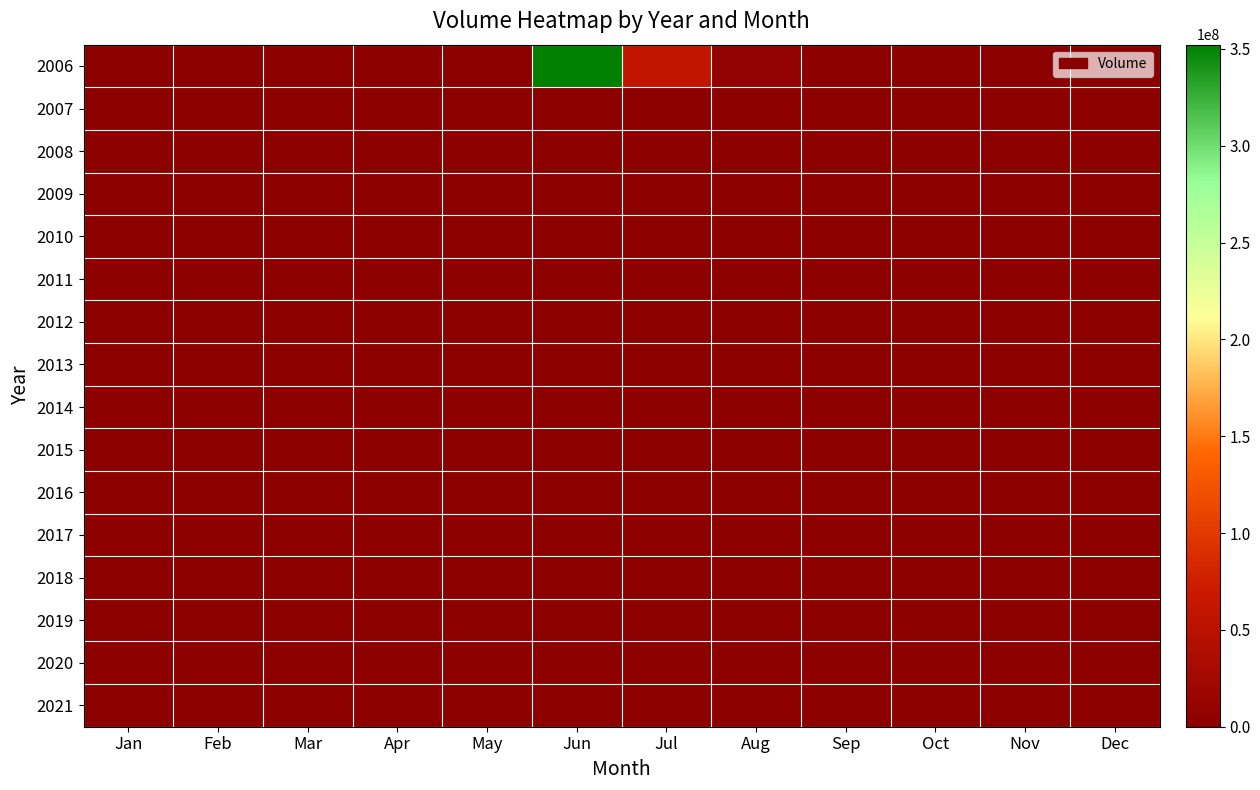

Reading left to right, what are all the values shown in this chart?

2006: Jan=0	Feb=0	Mar=0	Apr=0	May=0	Jun=352142280	Jul=60177280	Aug=7370720	Sep=0	Oct=0	Nov=0	Dec=0
2007: Jan=0	Feb=0	Mar=0	Apr=0	May=0	Jun=0	Jul=0	Aug=0	Sep=0	Oct=0	Nov=0	Dec=0
2008: Jan=0	Feb=0	Mar=0	Apr=0	May=0	Jun=0	Jul=0	Aug=0	Sep=0	Oct=0	Nov=0	Dec=0
2009: Jan=0	Feb=0	Mar=0	Apr=0	May=0	Jun=0	Jul=0	Aug=0	Sep=0	Oct=0	Nov=0	Dec=0
2010: Jan=0	Feb=0	Mar=0	Apr=0	May=0	Jun=0	Jul=0	Aug=0	Sep=0	Oct=0	Nov=0	Dec=0
2011: Jan=0	Feb=0	Mar=0	Apr=0	May=0	Jun=0	Jul=0	Aug=0	Sep=0	Oct=0	Nov=0	Dec=0
2012: Jan=0	Feb=0	Mar=0	Apr=0	May=0	Jun=0	Jul=0	Aug=0	Sep=0	Oct=0	Nov=0	Dec=0
2013: Jan=0	Feb=0	Mar=0	Apr=0	May=0	Jun=0	Jul=0	Aug=0	Sep=0	Oct=0	Nov=0	Dec=0
2014: Jan=0	Feb=0	Mar=0	Apr=0	May=0	Jun=0	Jul=0	Aug=0	Sep=0	Oct=0	Nov=0	Dec=0
2015: Jan=0	Feb=0	Mar=0	Apr=0	May=0	Jun=0	Jul=0	Aug=0	Sep=0	Oct=0	Nov=0	Dec=0
2016: Jan=0	Feb=0	Mar=0	Apr=0	May=0	Jun=0	Jul=0	Aug=0	Sep=0	Oct=0	Nov=0	Dec=0
2017: Jan=0	Feb=0	Mar=0	Apr=0	May=0	Jun=0	Jul=0	Aug=0	Sep=0	Oct=0	Nov=0	Dec=0
2018: Jan=0	Feb=0	Mar=0	Apr=0	May=0	Jun=0	Jul=0	Aug=0	Sep=0	Oct=0	Nov=0	Dec=0
2019: Jan=0	Feb=0	Mar=0	Apr=0	May=0	Jun=0	Jul=0	Aug=0	Sep=0	Oct=0	Nov=0	Dec=0
2020: Jan=0	Feb=0	Mar=0	Apr=0	May=0	Jun=0	Jul=0	Aug=0	Sep=0	Oct=0	Nov=0	Dec=0
2021: Jan=0	Feb=0	Mar=0	Apr=0	May=0	Jun=0	Jul=0	Aug=0	Sep=0	Oct=0	Nov=0	Dec=0